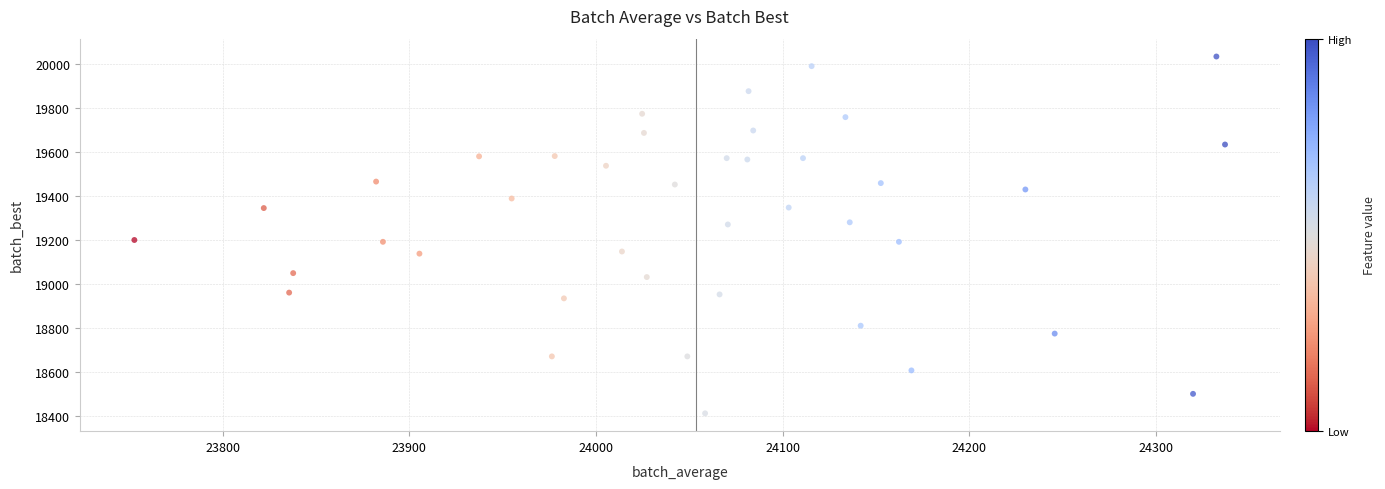

What is the range of X values (max minus min)?

584.2